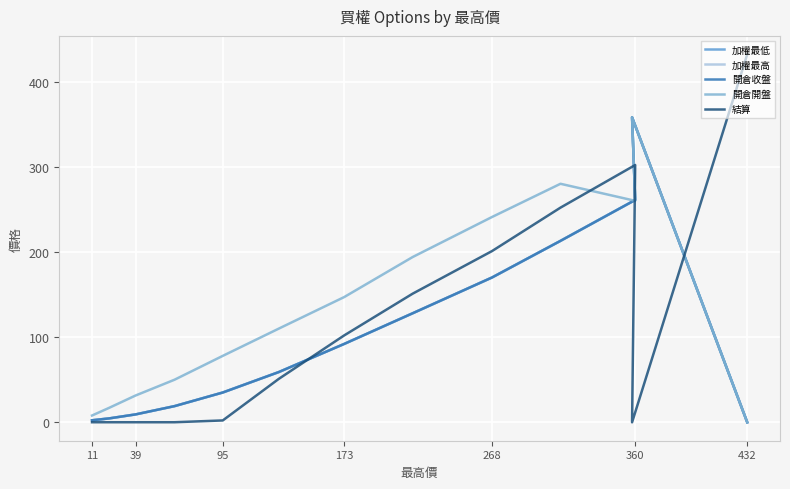

Which series has the largest total across all categories?

開倉開盤